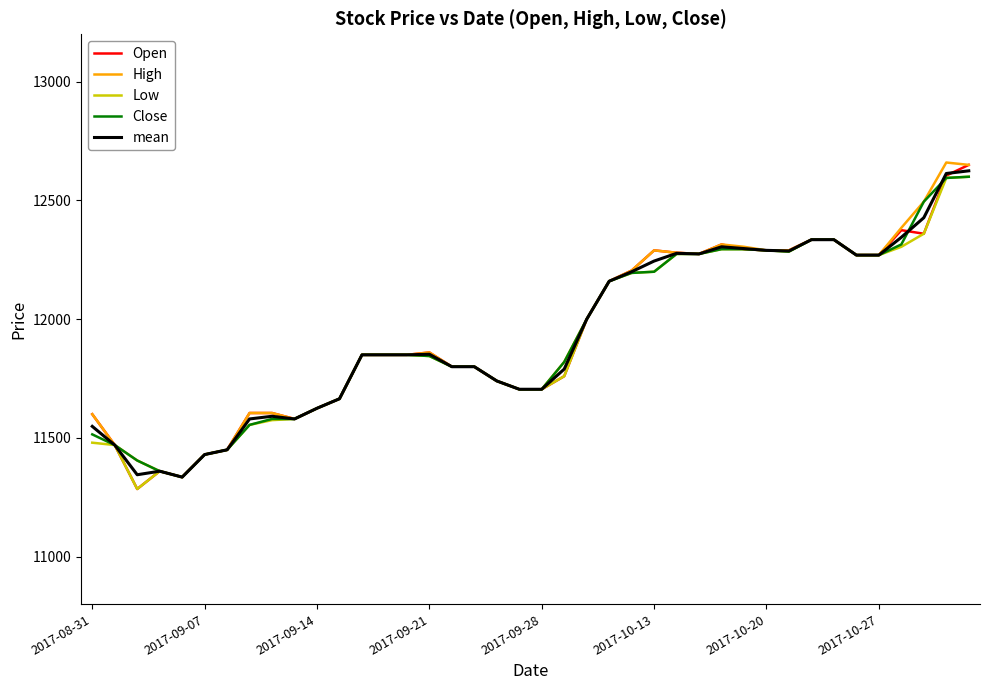

What is the highest value of the mean series?

12625.0